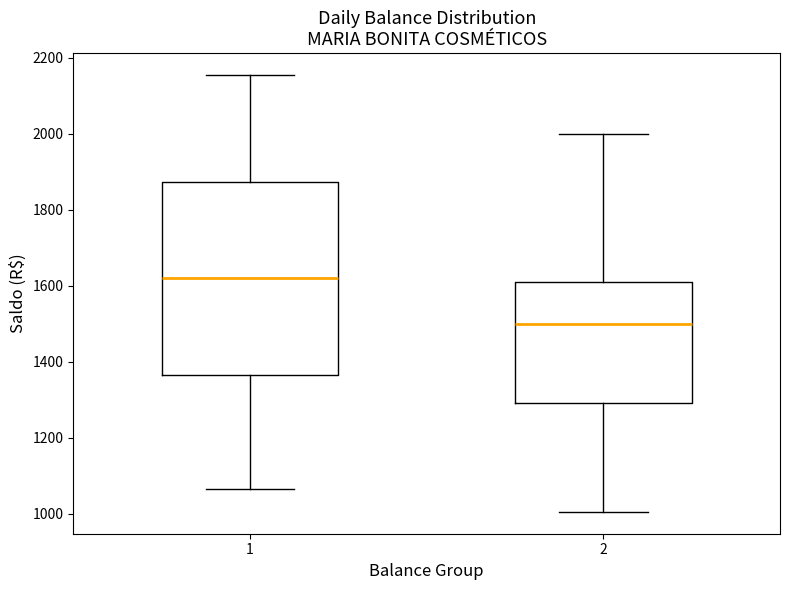

Reading left to right, read every box against the y-axis: the position of its median line, the range the box covers, and the ends of its whiskers. The values are not printed on the chart, so give them approximately, as read against the axis.

1: median 1620, box 1360 to 1880, whiskers 1060 to 2160
2: median 1500, box 1300 to 1620, whiskers 1000 to 2000